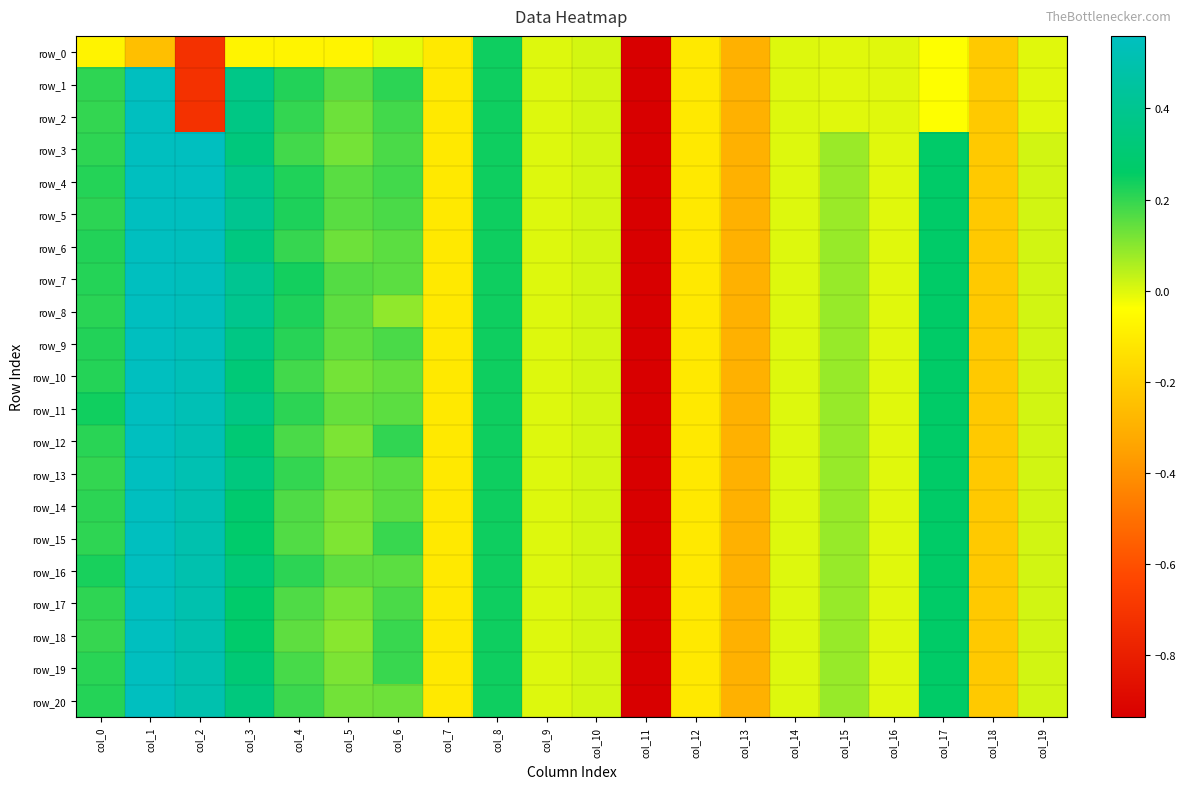

At how many categories does at least one series exceed 0?

12